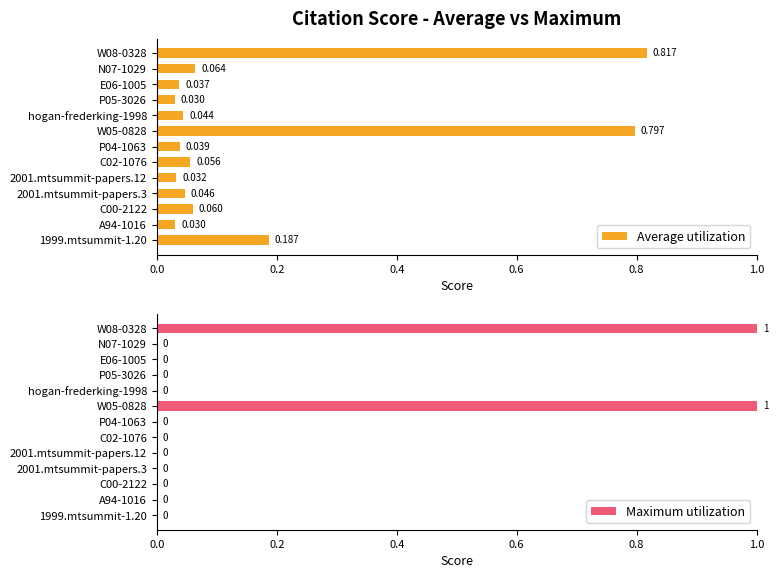

True or false: Average utilization has a value of 0.0 at N07-1029.

False